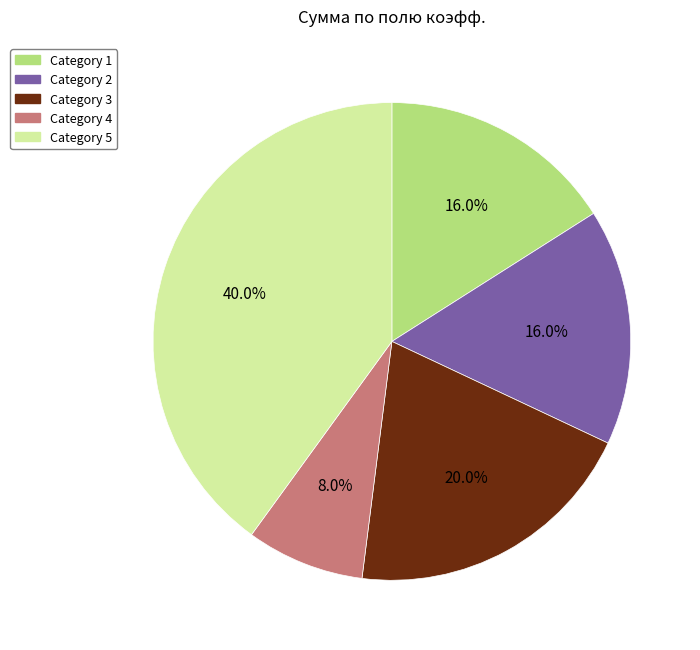

Is there a majority slice in this chart?

No